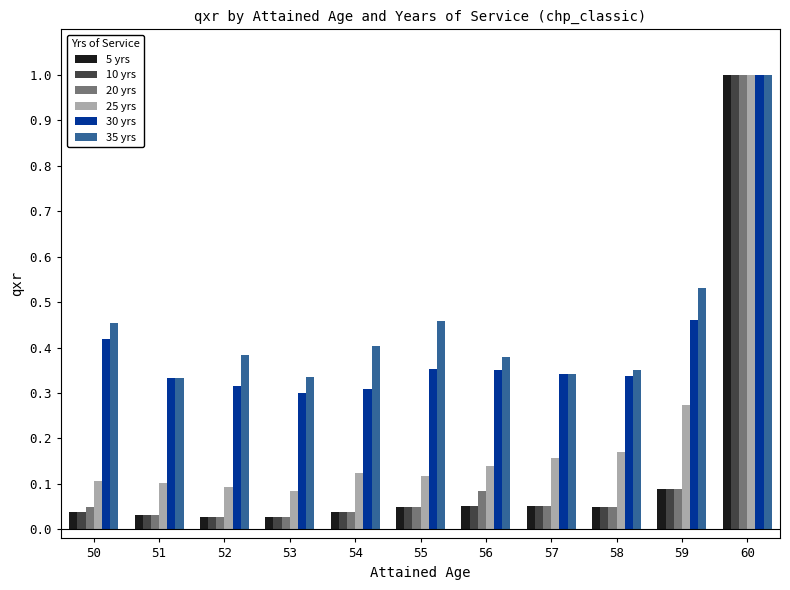

True or false: 35 yrs has a value of 0.1 at 50.

False